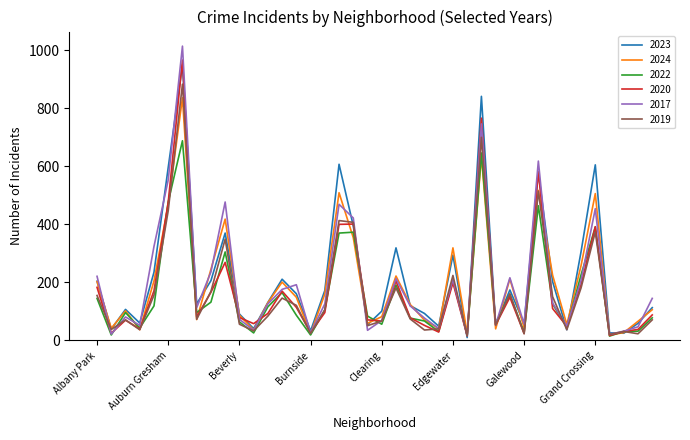

Which series has the largest range (max minus min)?

2017